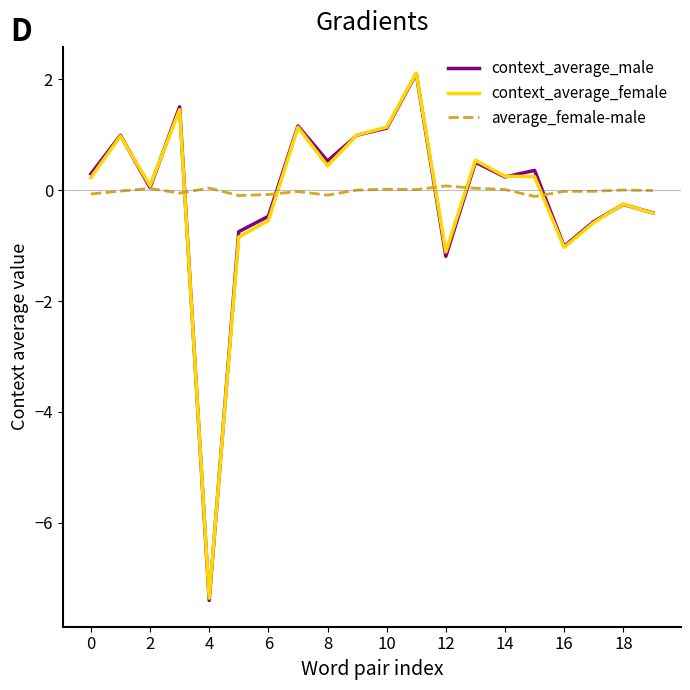

Which series has the largest range (max minus min)?

context_average_male